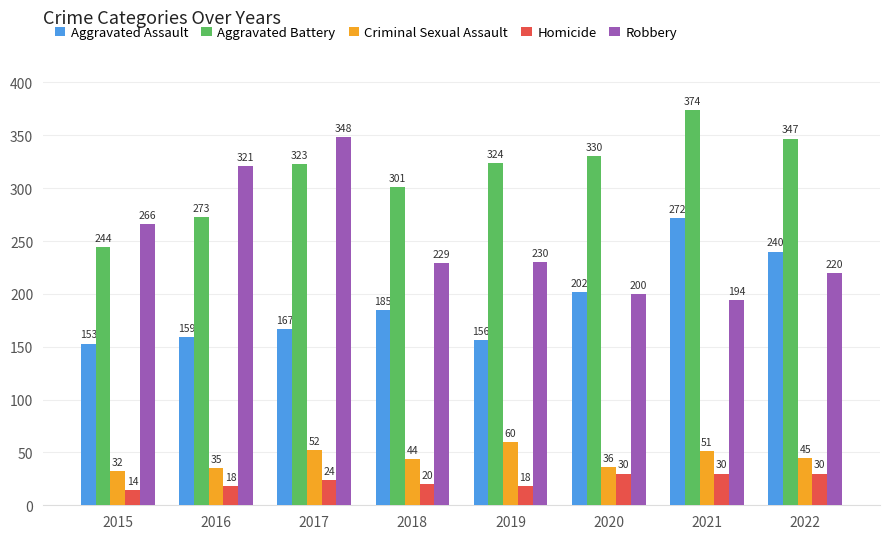

How many values in the Robbery series are below 230?

4